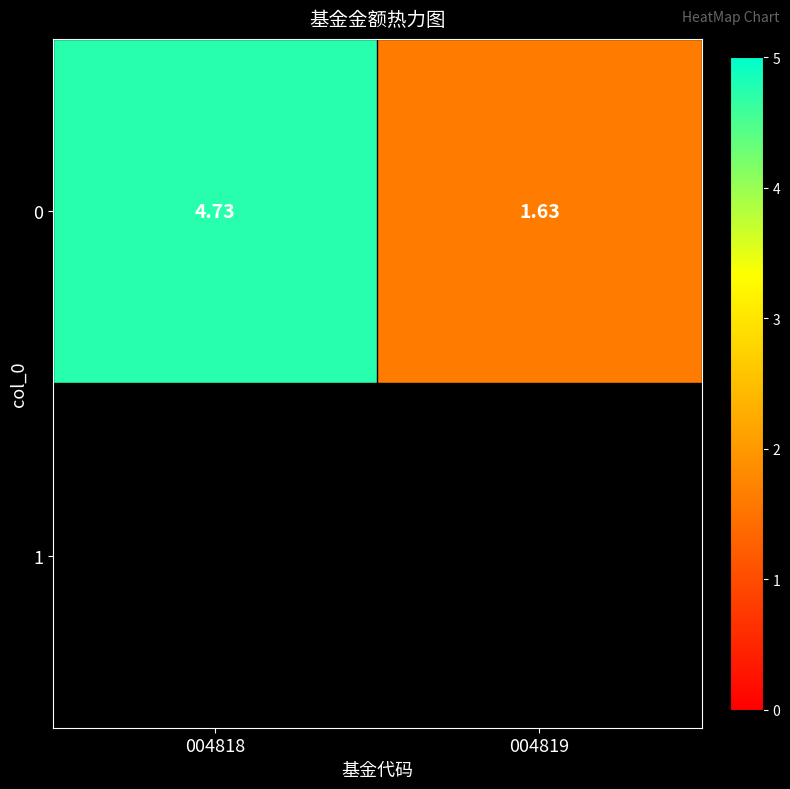

Between 004819 and 004818, which is larger?

004818